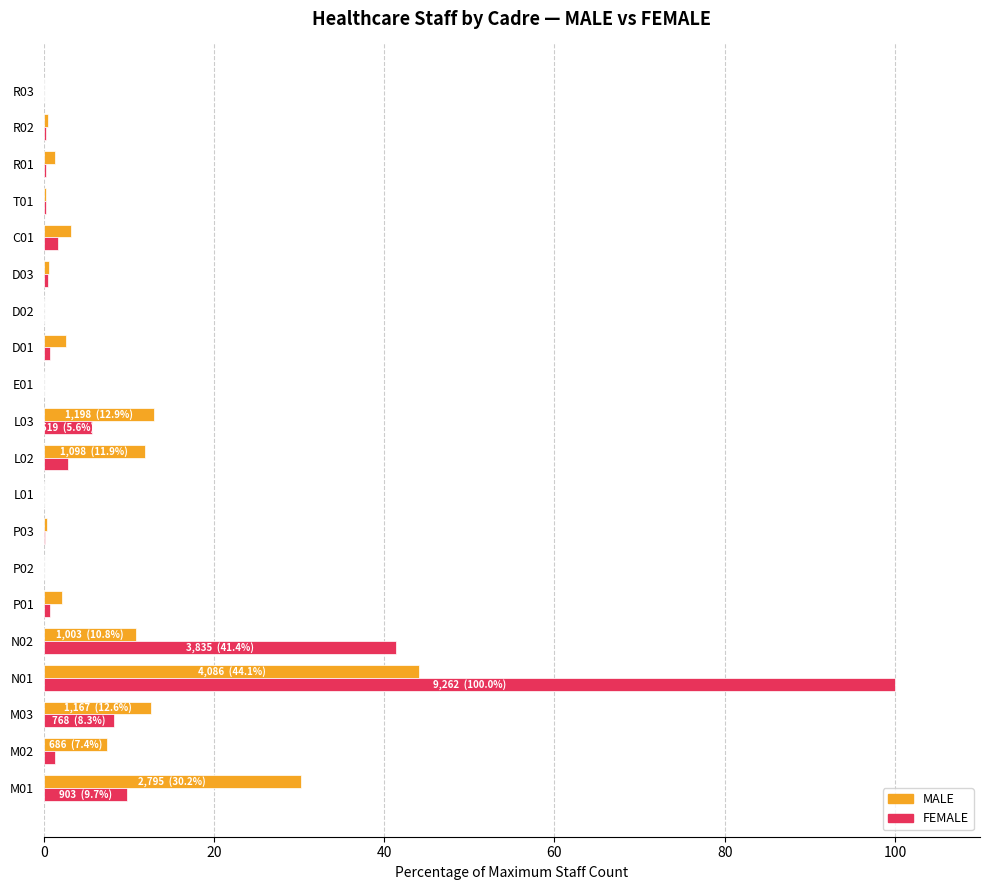

What is the greatest value displayed?

100.0